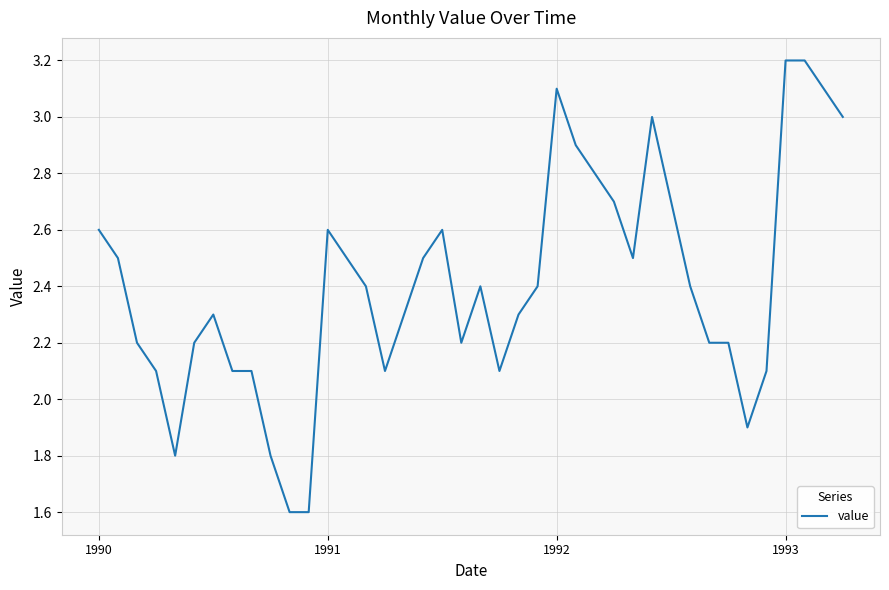

What is the maximum value shown in the chart?

3.2